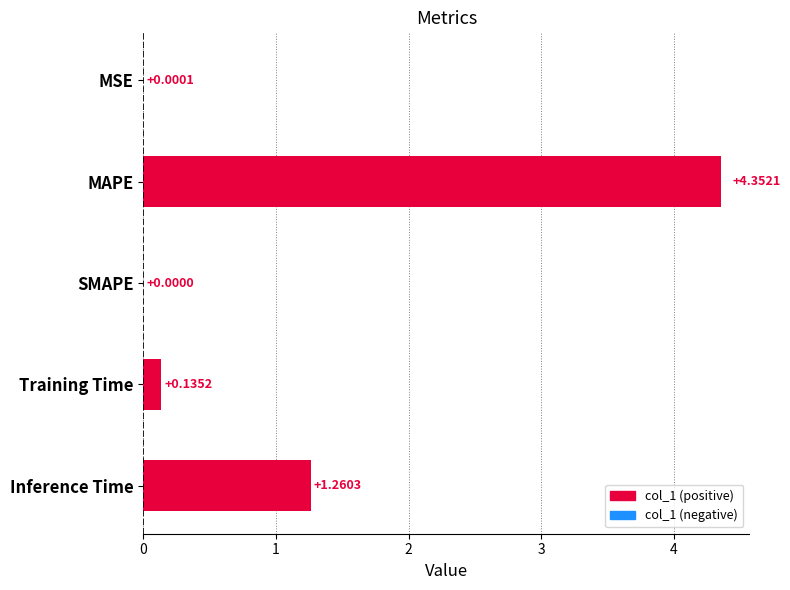

What is the change in value from Training Time to Inference Time?

+1.1